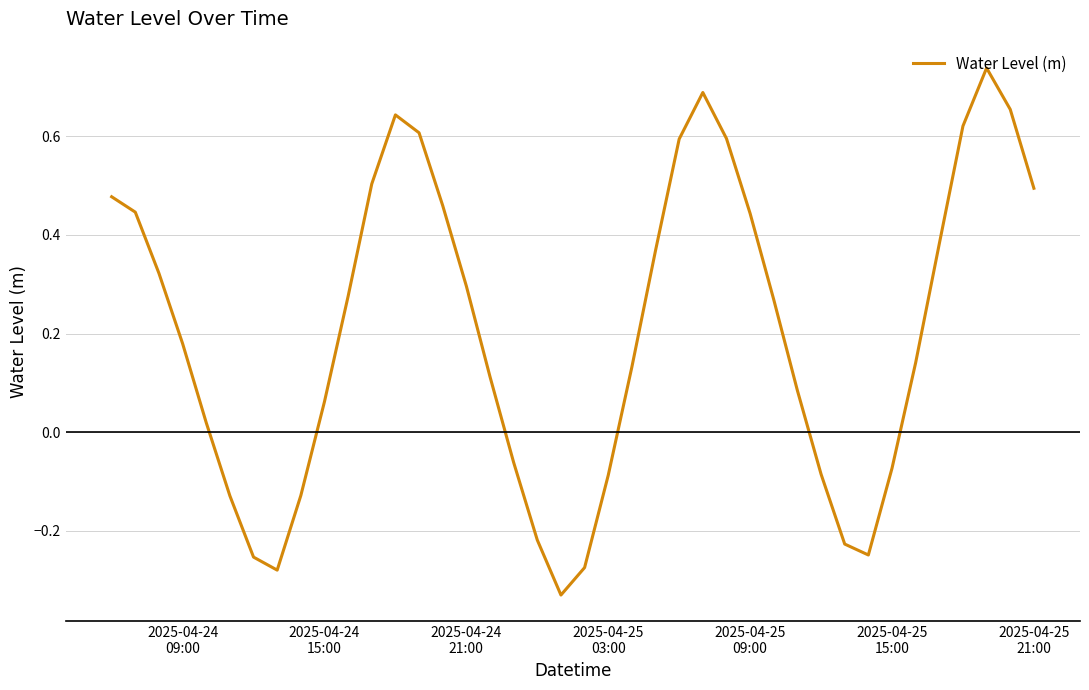

What is the difference between the maximum and minimum values?

1.1